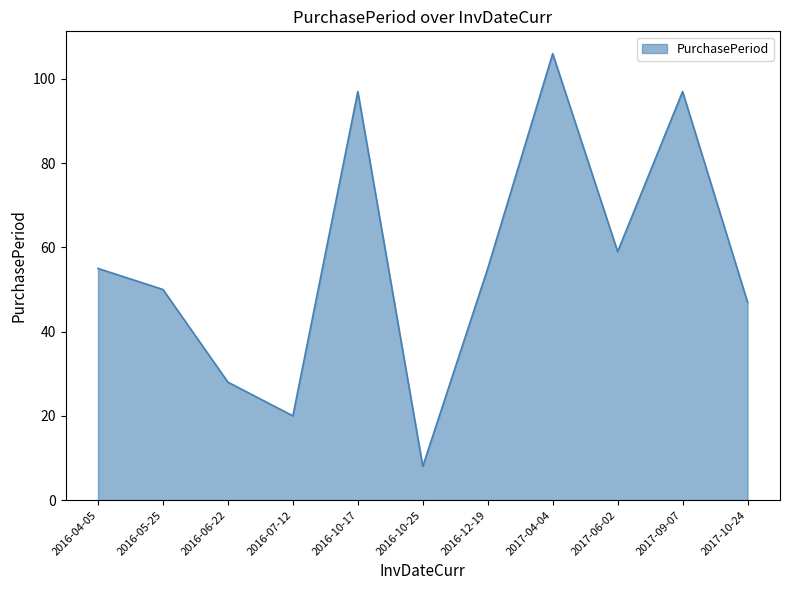

The value at 2016-05-25 is 50. True or false?

True